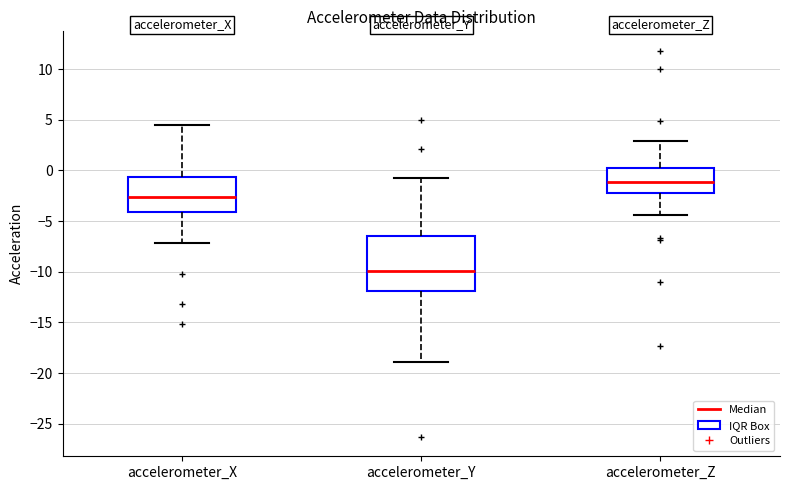

Reading left to right, read every box against the y-axis: the position of its median line, the range the box covers, and the ends of its whiskers. The values are not printed on the chart, so give them approximately, as read against the axis.

accelerometer_X: median -2.5, box -4.0 to -0.5, whiskers -7.0 to 4.5
accelerometer_Y: median -10.0, box -12.0 to -6.5, whiskers -19.0 to -0.5
accelerometer_Z: median -1.0, box -2.0 to 0.5, whiskers -4.5 to 3.0